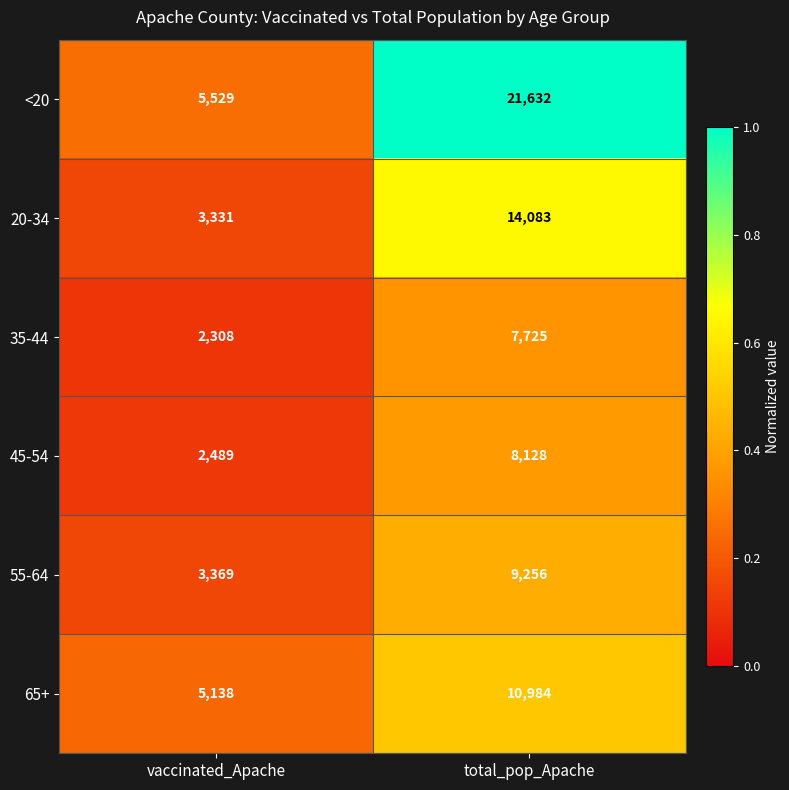

Reading right to left, list all the values displayed in this chart.

<20: total_pop_Apache=21632	vaccinated_Apache=5529
20-34: total_pop_Apache=14083	vaccinated_Apache=3331
35-44: total_pop_Apache=7725	vaccinated_Apache=2308
45-54: total_pop_Apache=8128	vaccinated_Apache=2489
55-64: total_pop_Apache=9256	vaccinated_Apache=3369
65+: total_pop_Apache=10984	vaccinated_Apache=5138